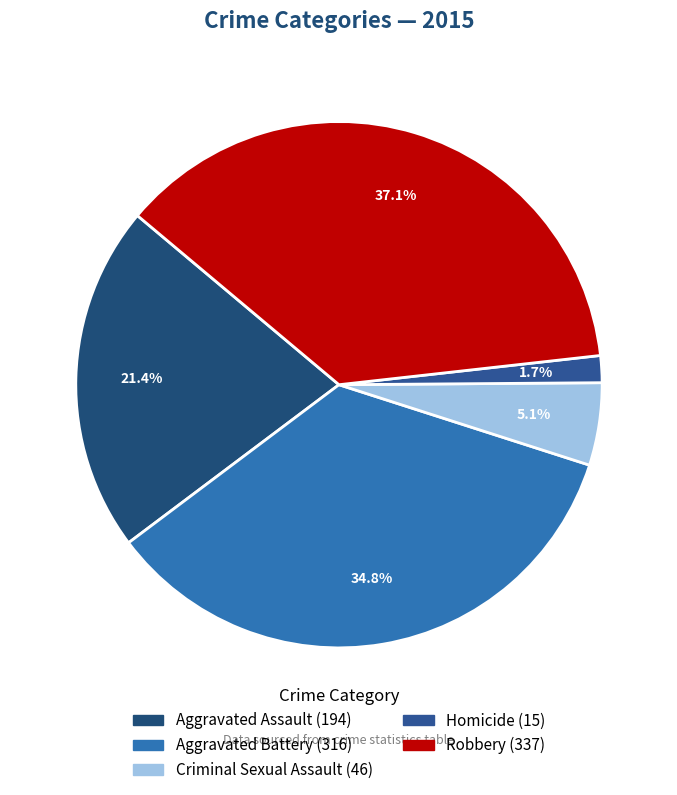

How many slices are in this pie chart?

5